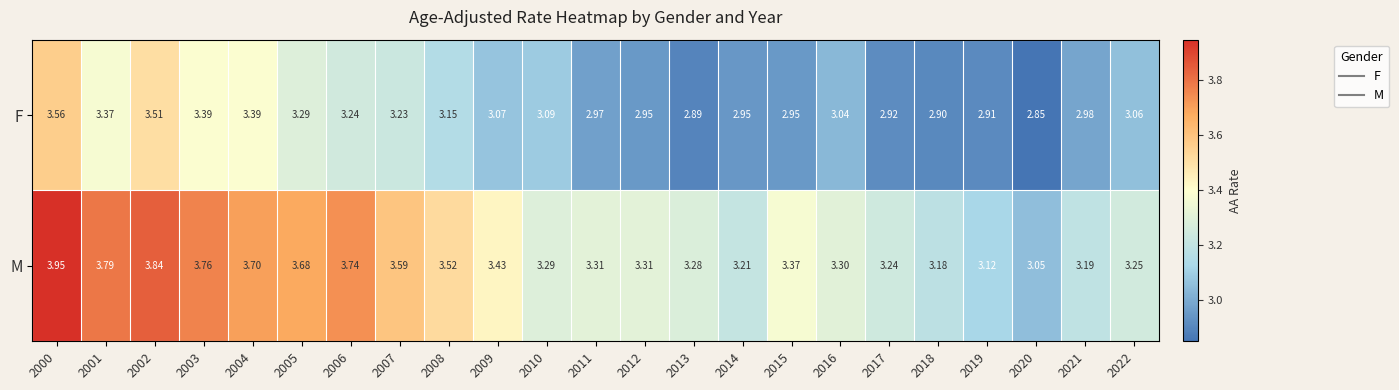

Rank the series by their maximum value, from lowest to highest.

F, M